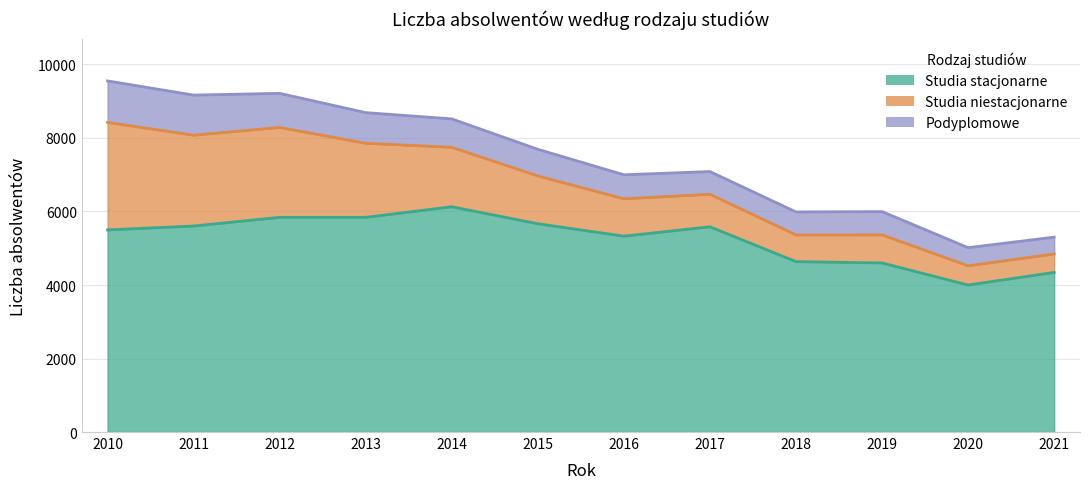

What is the value of the Studia niestacjonarne point at the 6th from the left?

1301